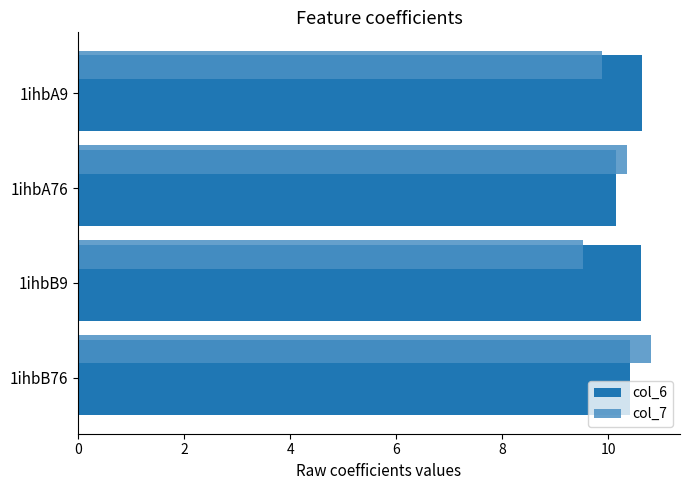

At which category does the chart reach its minimum across all series?

1ihbB9